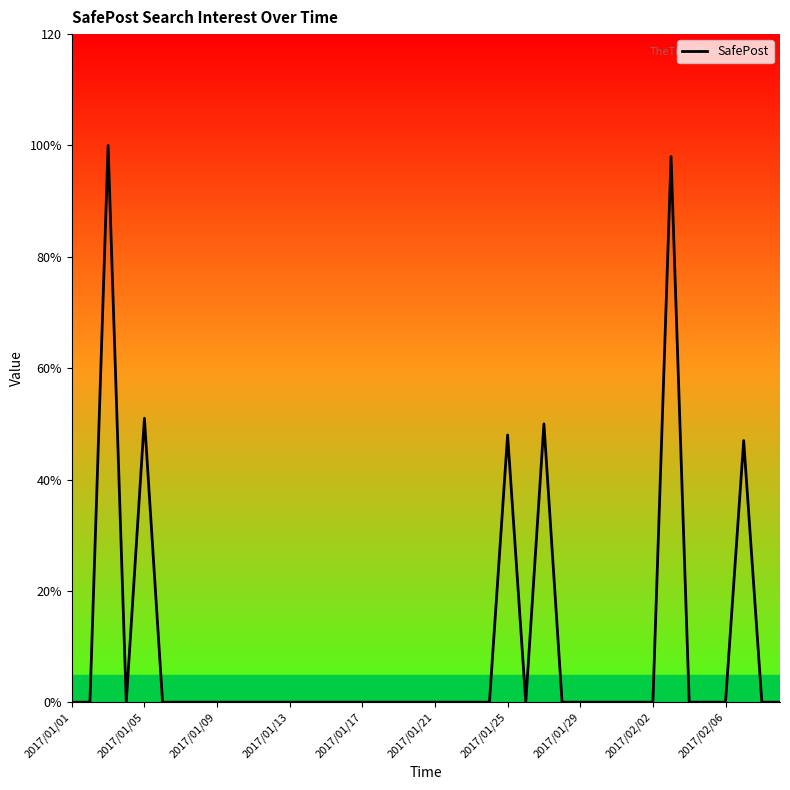

What is the greatest value displayed?

100